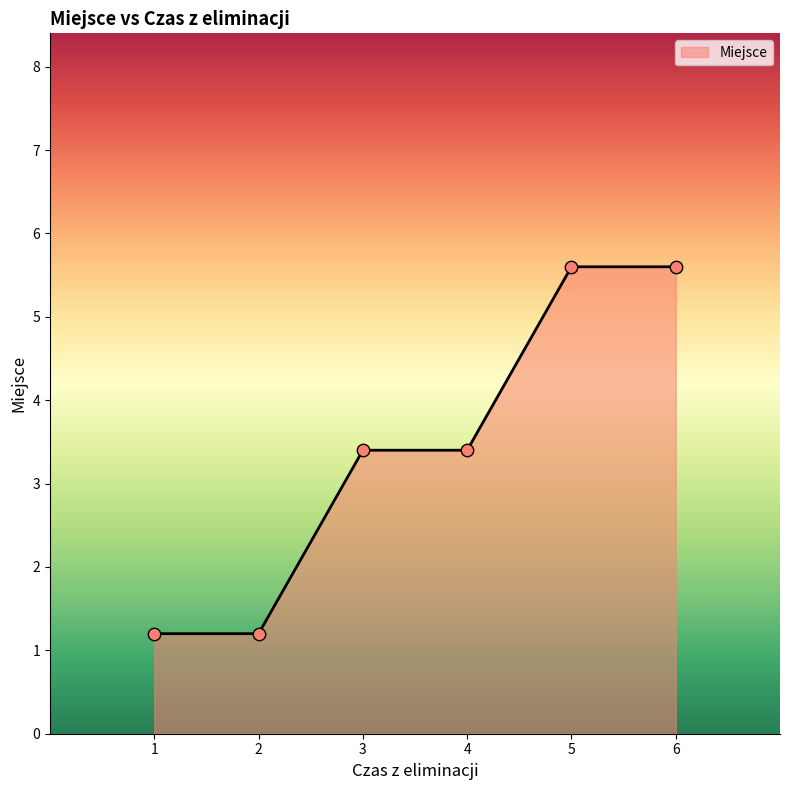

What is the change in value from 1 to 5?

+4.4